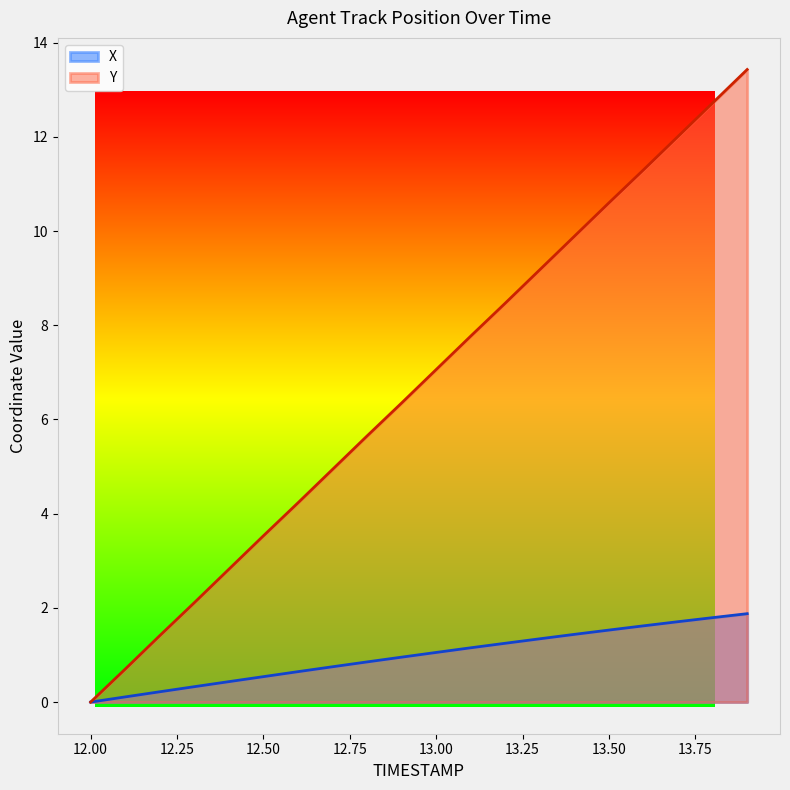

What is the approximate value of Y at 13.50?

10.6